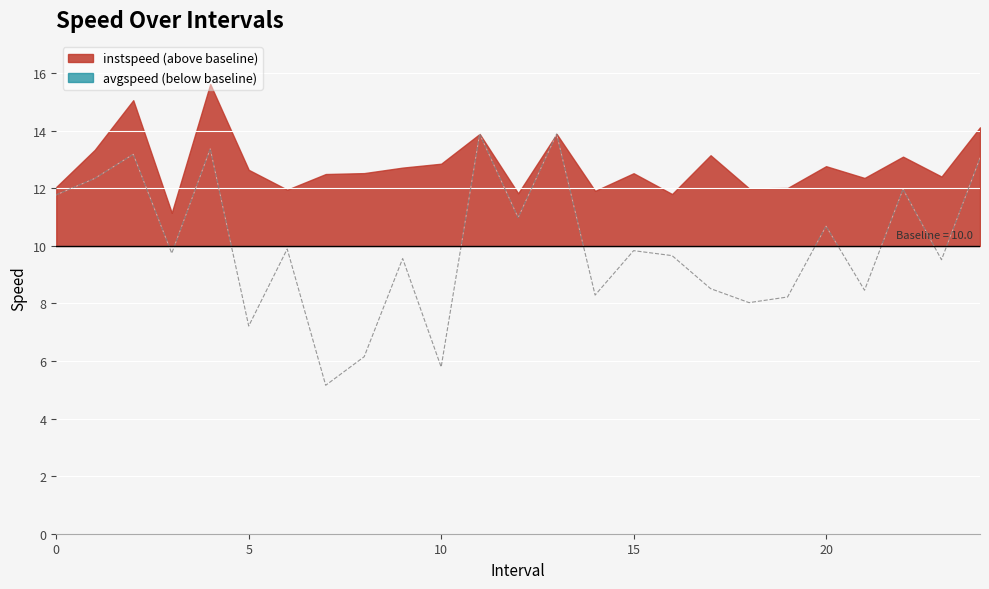

How many lines are shown in the chart?

1